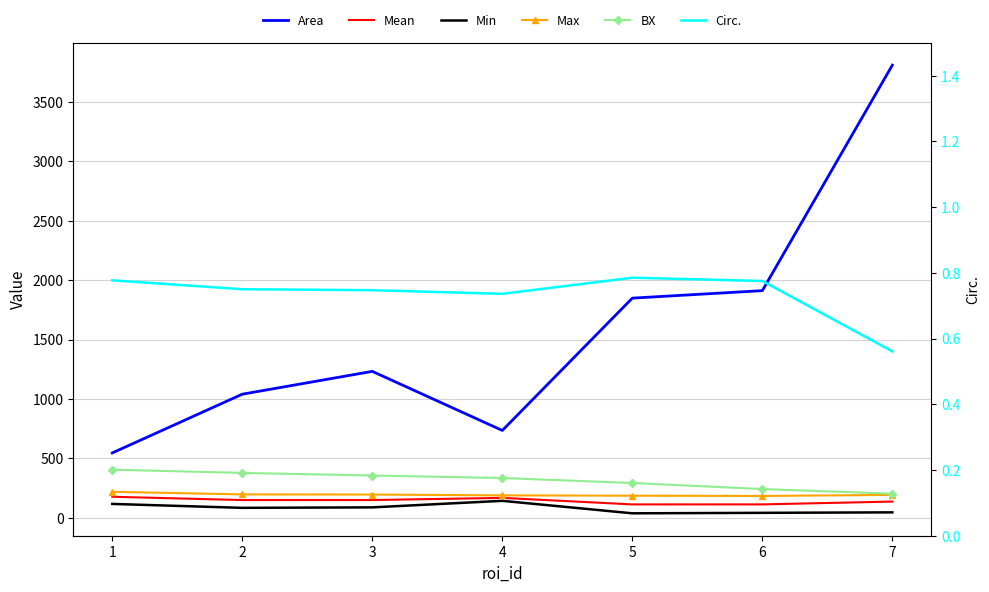

Rank the categories by Circ. value from highest to lowest.

5, 1, 6, 2, 3, 4, 7